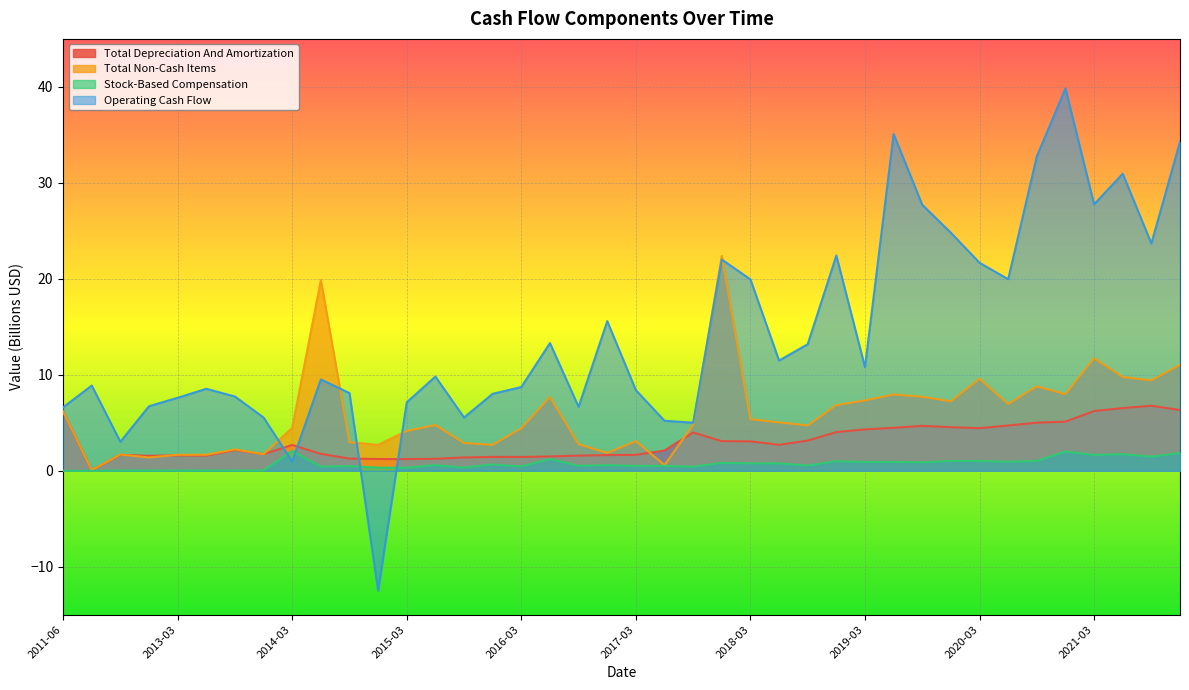

What is the total value across all series at 2017-03?

13.7